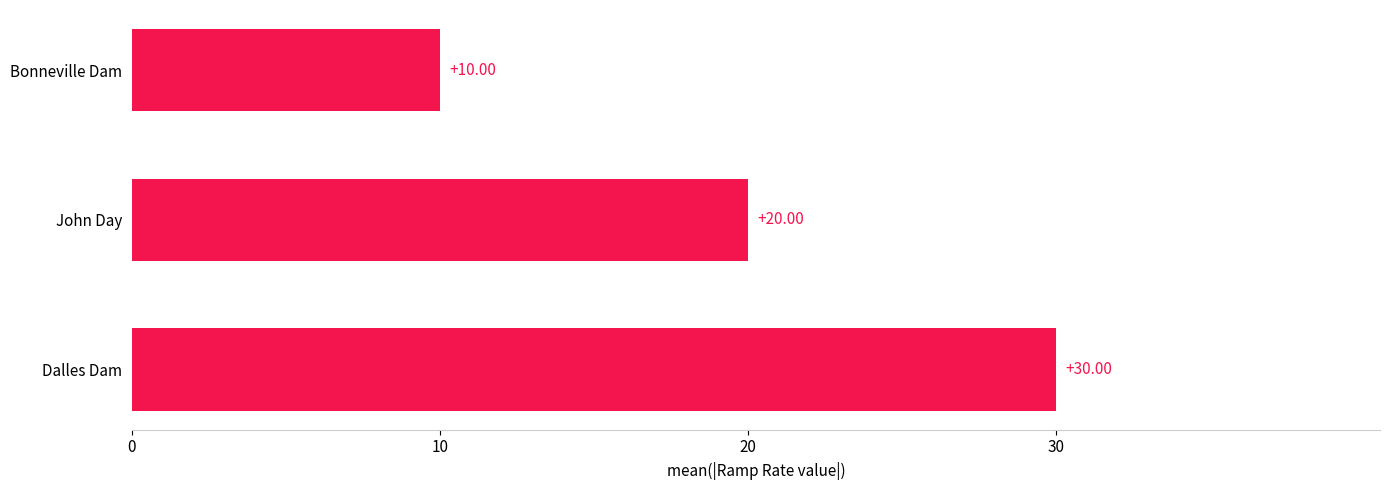

What is the change in value from Dalles Dam to John Day?

-10